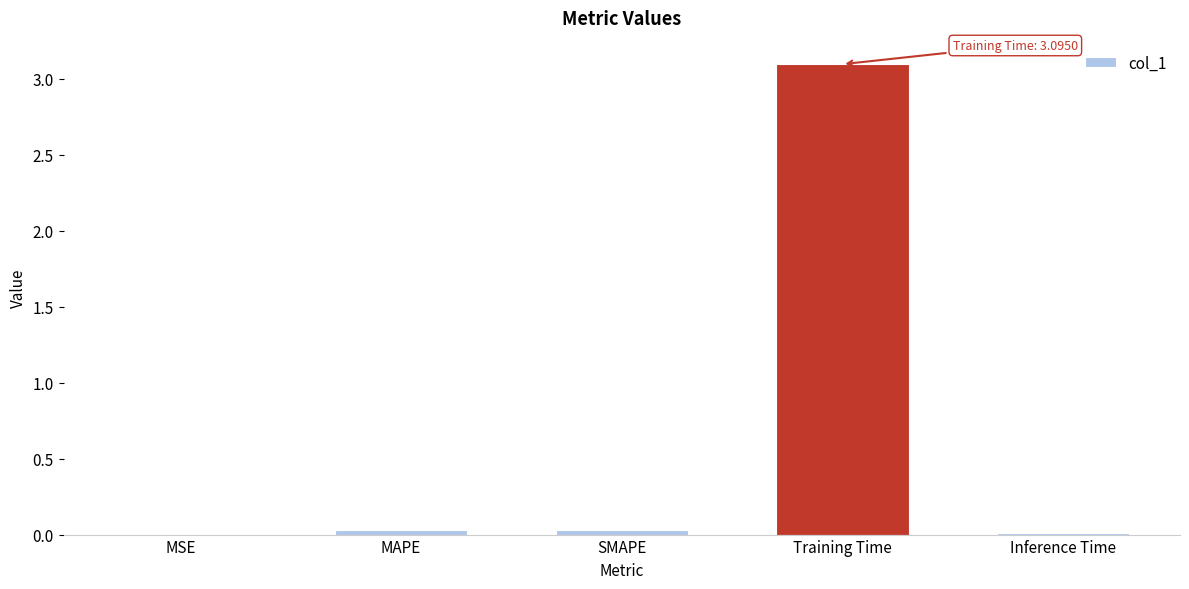

True or false: the data shows 0.0 at Inference Time.

True